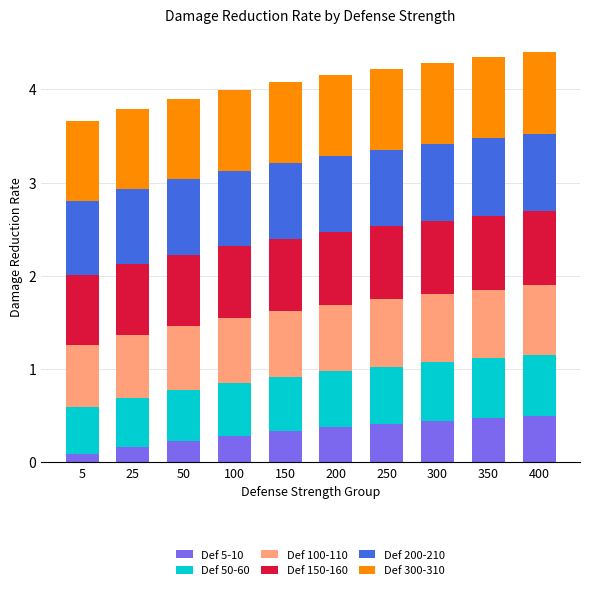

What is the total value across all series at 5?

3.7